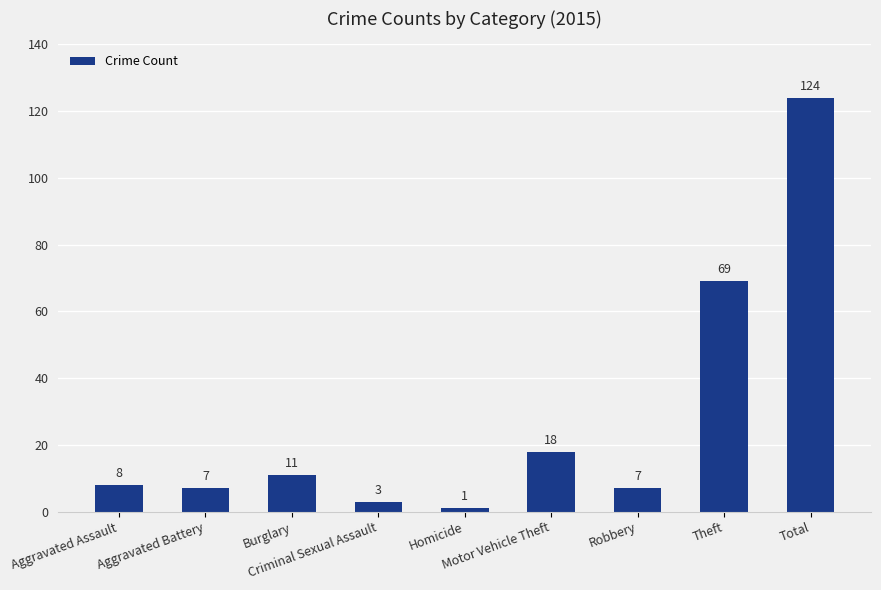

The value at Total is 124. True or false?

True